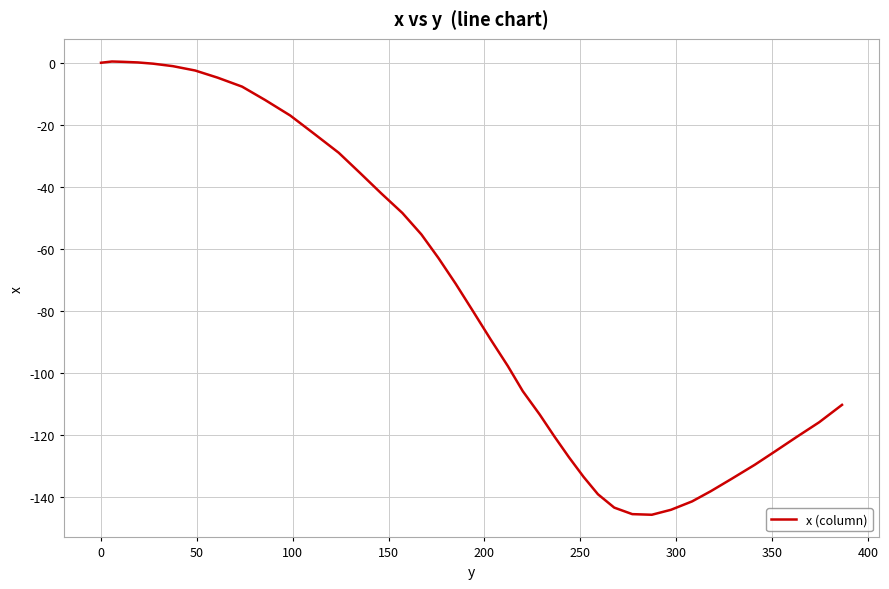

What is the smallest value displayed?

-145.6